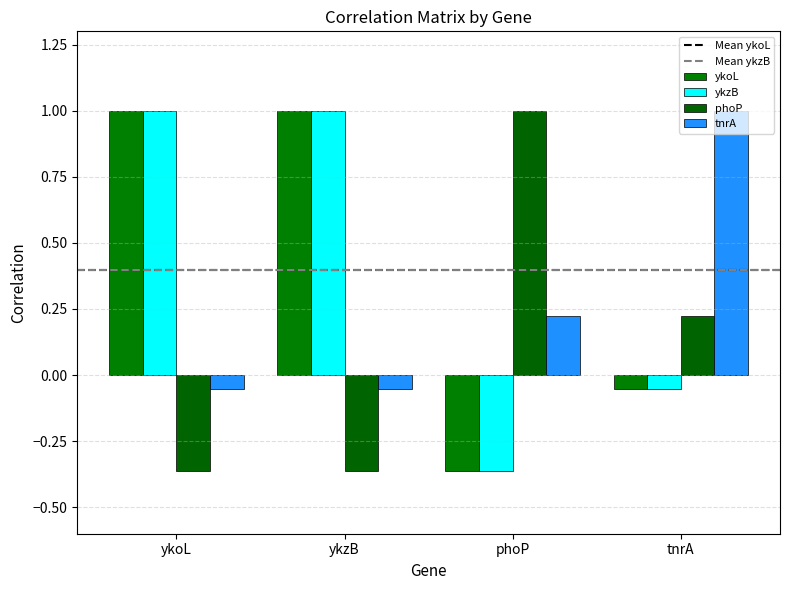

What is the total value across all series at ykoL?

1.6